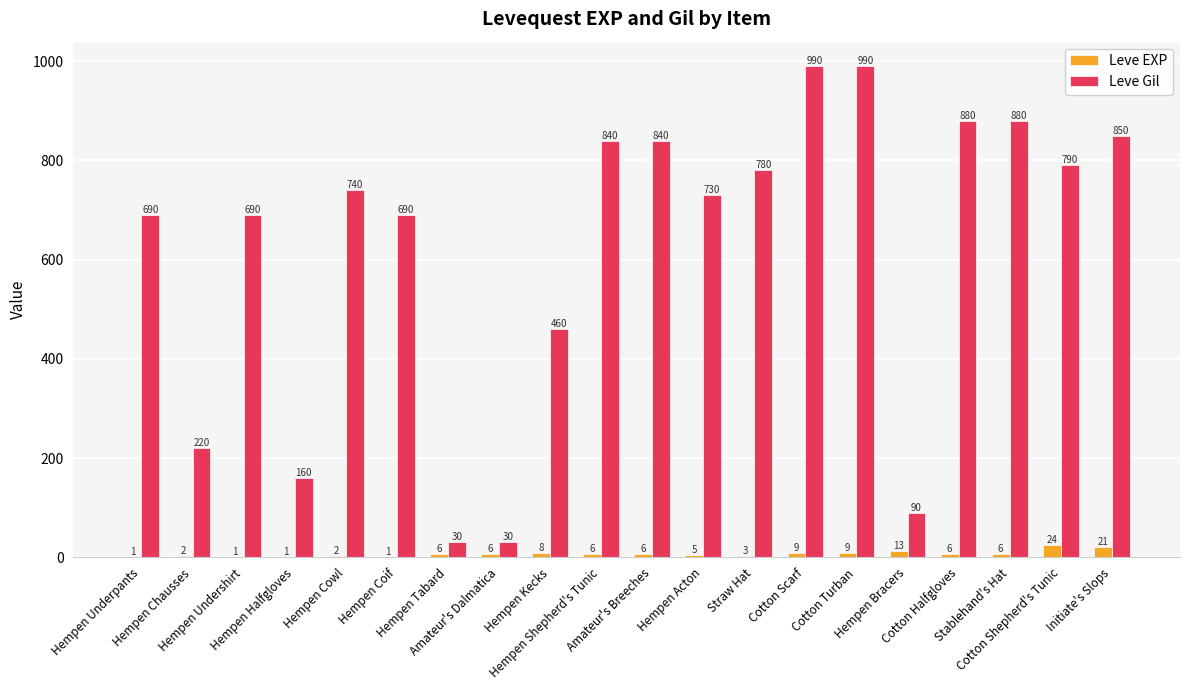

What is the greatest value displayed?

990